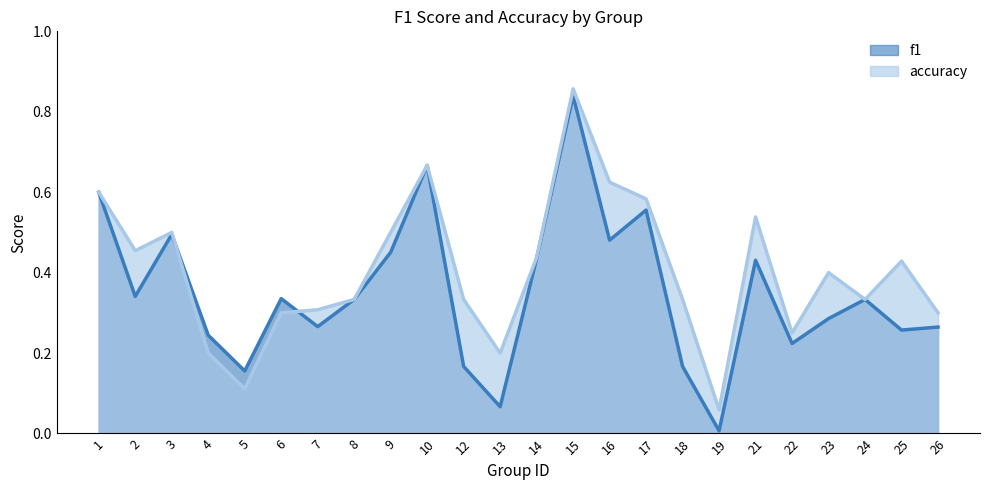

Reading right to left, extract all data points from this chart.

f1: 26=0.3	25=0.3	24=0.3	23=0.3	22=0.2	21=0.4	19=0.0	18=0.2	17=0.6	16=0.5	15=0.8	14=0.4	13=0.1	12=0.2	10=0.7	9=0.5	8=0.3	7=0.3	6=0.3	5=0.2	4=0.2	3=0.5	2=0.3	1=0.6
accuracy: 26=0.3	25=0.4	24=0.3	23=0.4	22=0.2	21=0.5	19=0.1	18=0.3	17=0.6	16=0.6	15=0.9	14=0.4	13=0.2	12=0.3	10=0.7	9=0.5	8=0.3	7=0.3	6=0.3	5=0.1	4=0.2	3=0.5	2=0.5	1=0.6